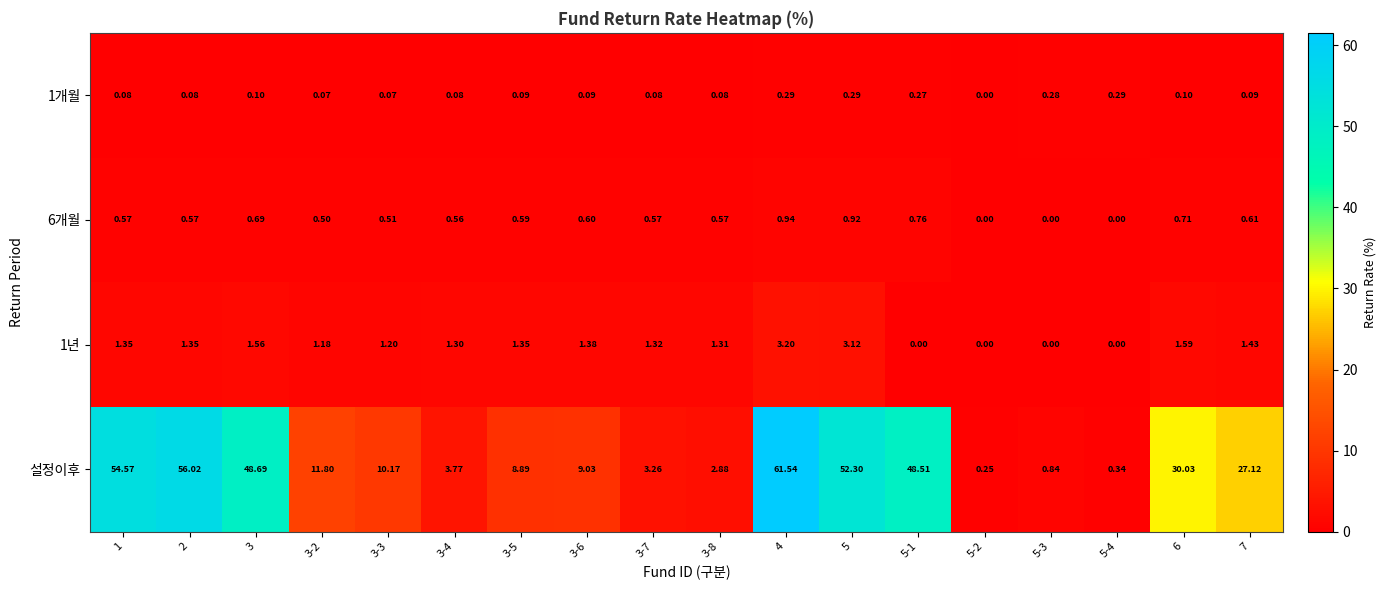

Which series has the widest spread of values?

설정이후